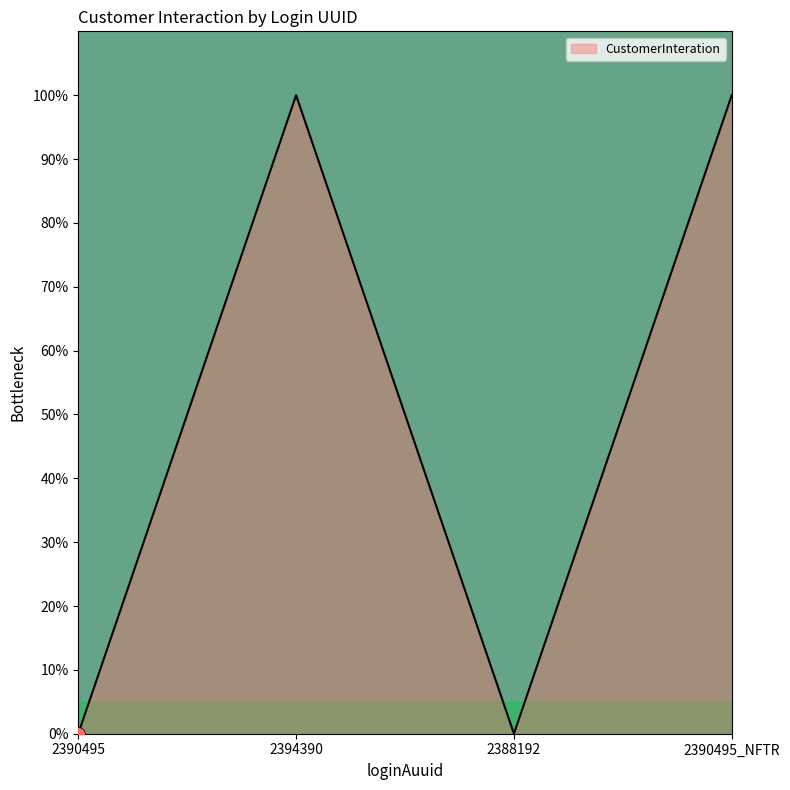

What is the change in value from 2390495 to 2390495_NFTR?

+100